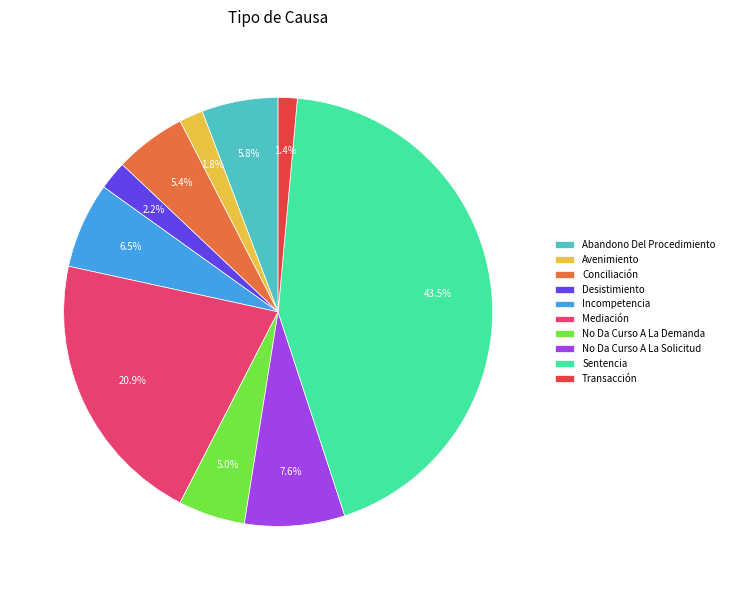

To the nearest percent, what is the combined percentage of Abandono Del Procedimiento and Incompetencia?

12%